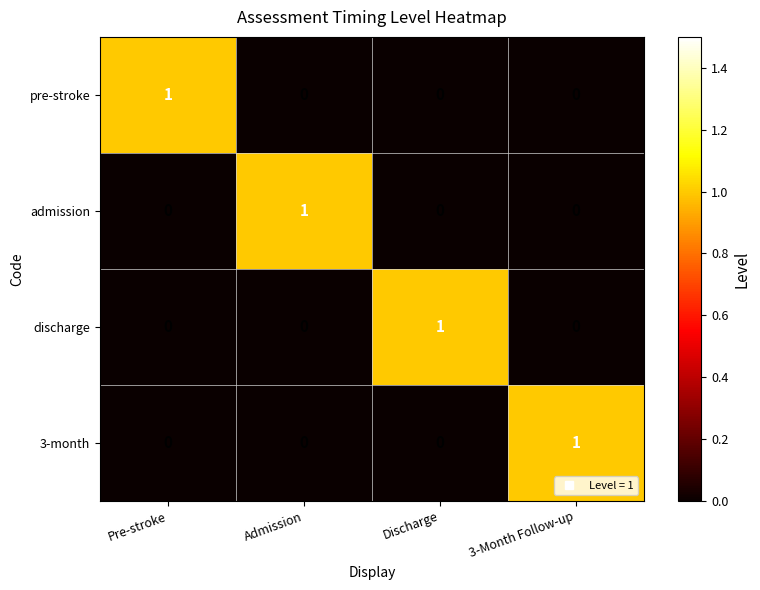

The pre-stroke series shows 1 at Pre-stroke. True or false?

True